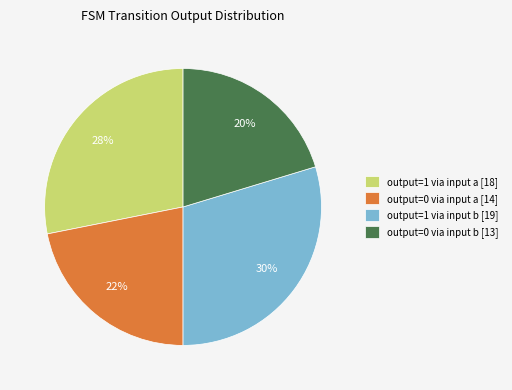

True or false: output=0 via input a [14] accounts for 22% of the total.

True